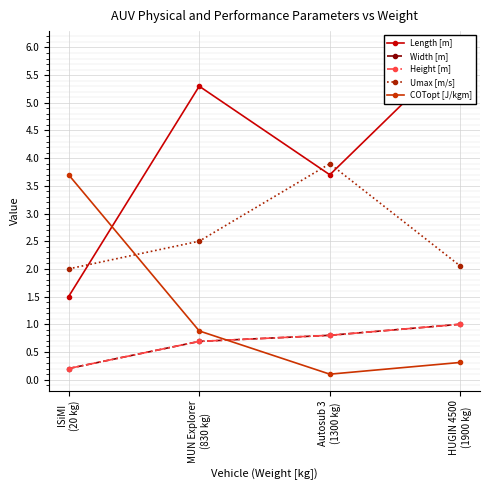

List the series in order of their peak value, highest first.

Length [m], Umax [m/s], COTopt [J/kgm], Width [m], Height [m]